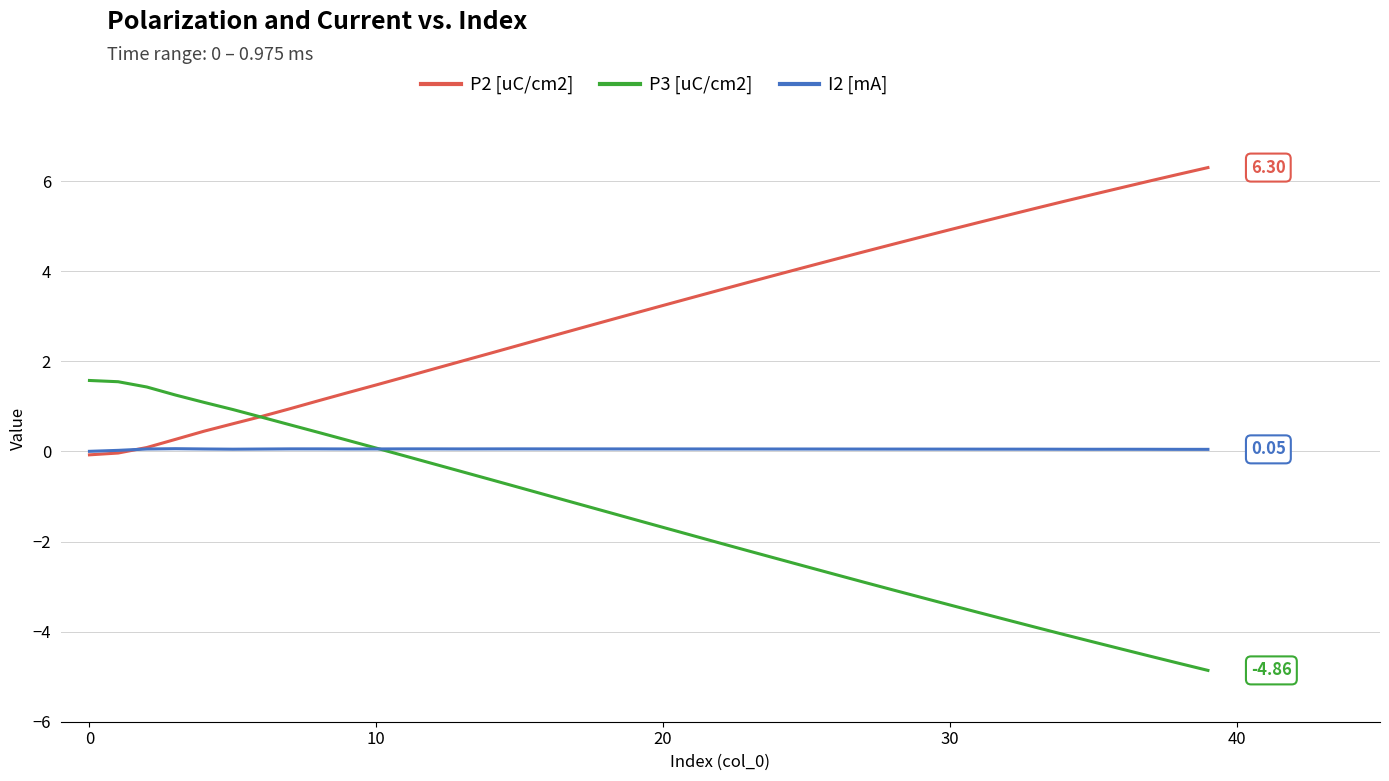

Which series has the largest total across all categories?

P2 [uC/cm2]